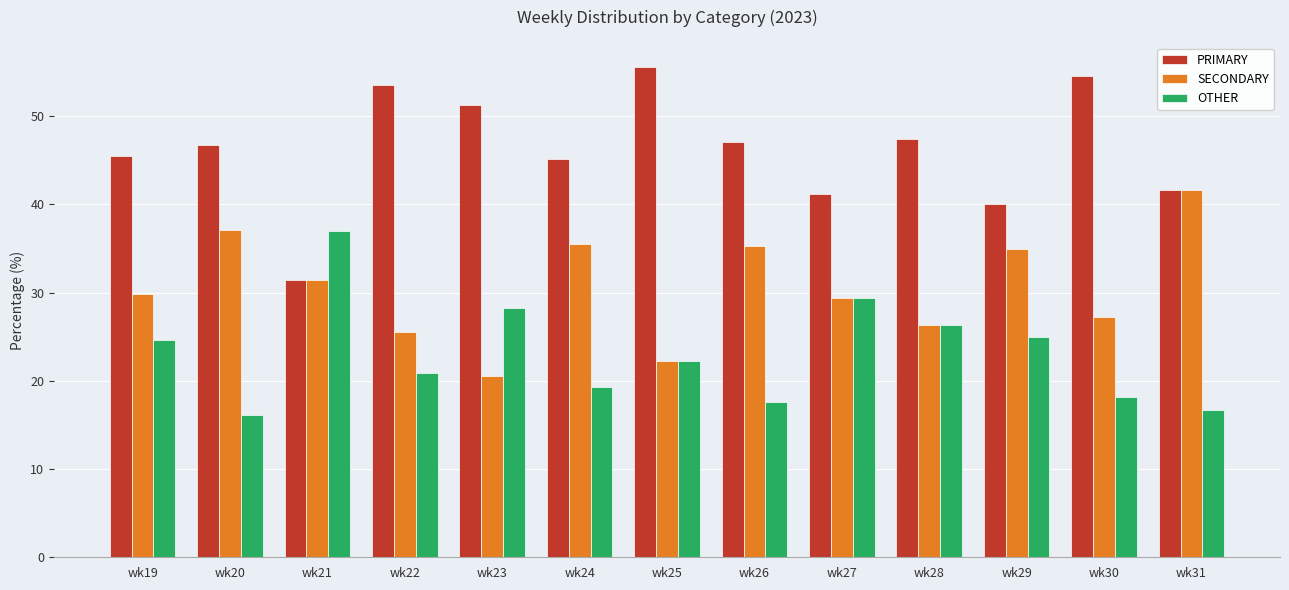

What is the total value across all series at wk26?

100.0